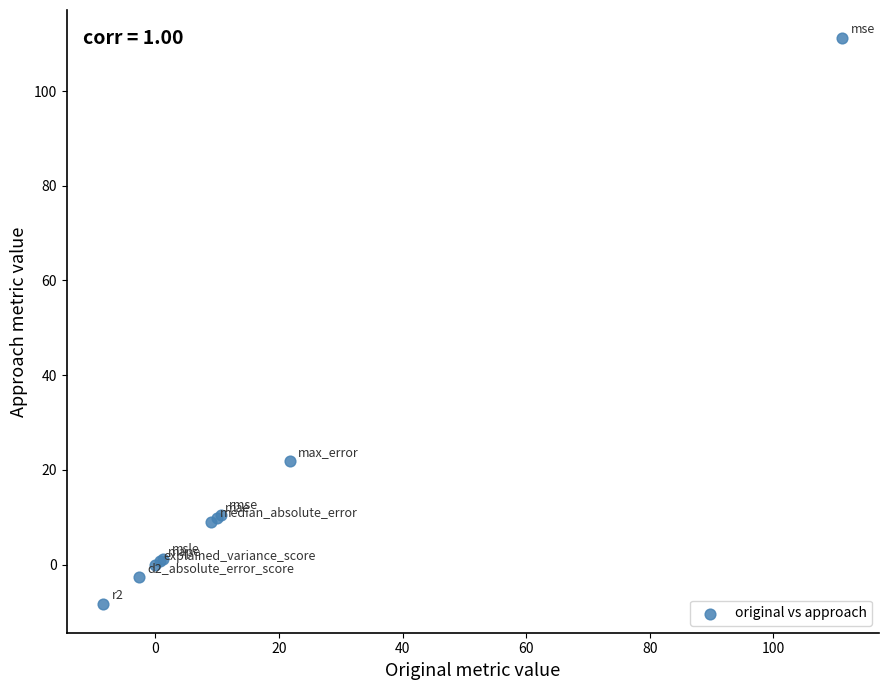

What Y value in the scatter plot is closest to 51?

21.8